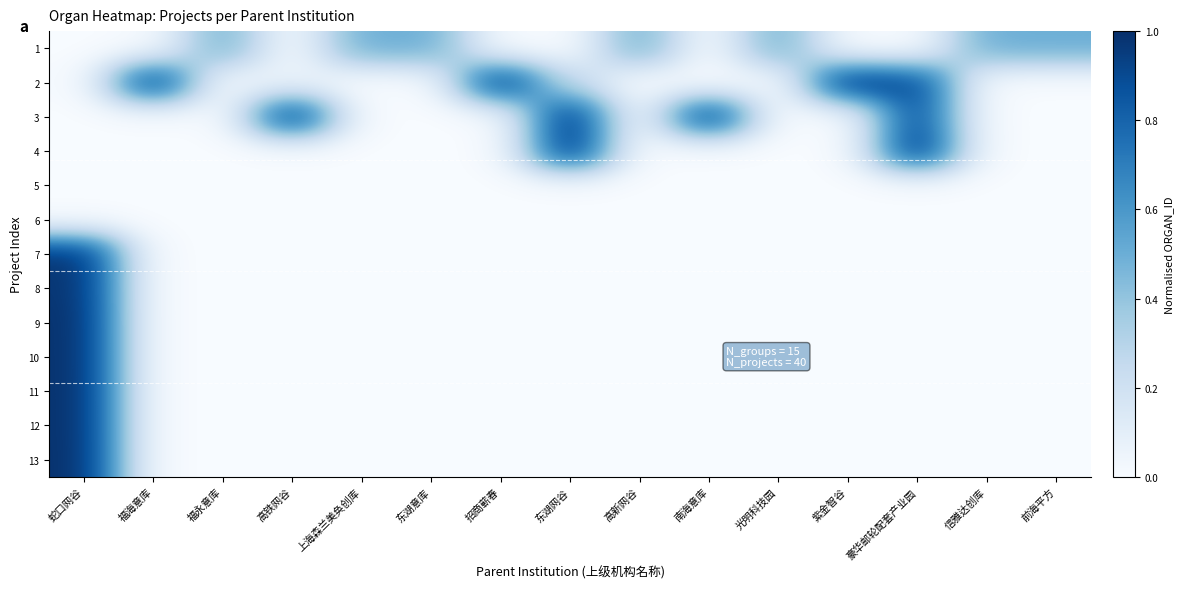

Rank the series by their maximum value, from lowest to highest.

5, 6, 1, 7, 8, 9, 10, 11, 12, 2, 3, 4, 13